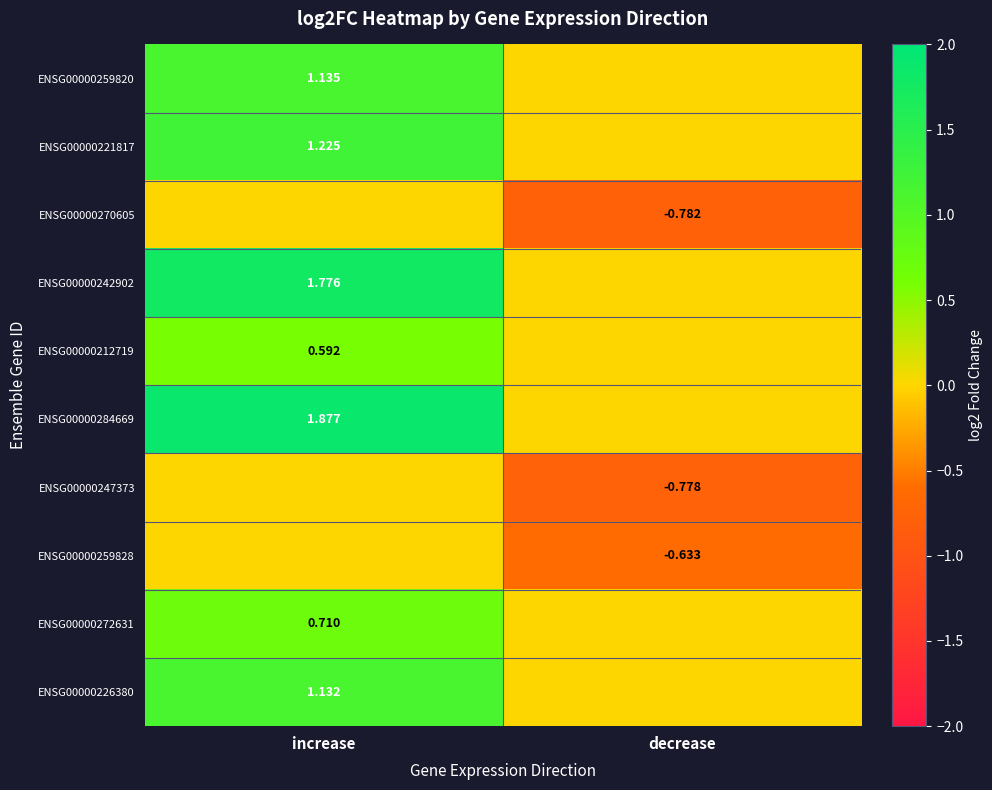

What is the approximate value of ENSG00000284669 at increase?

1.9